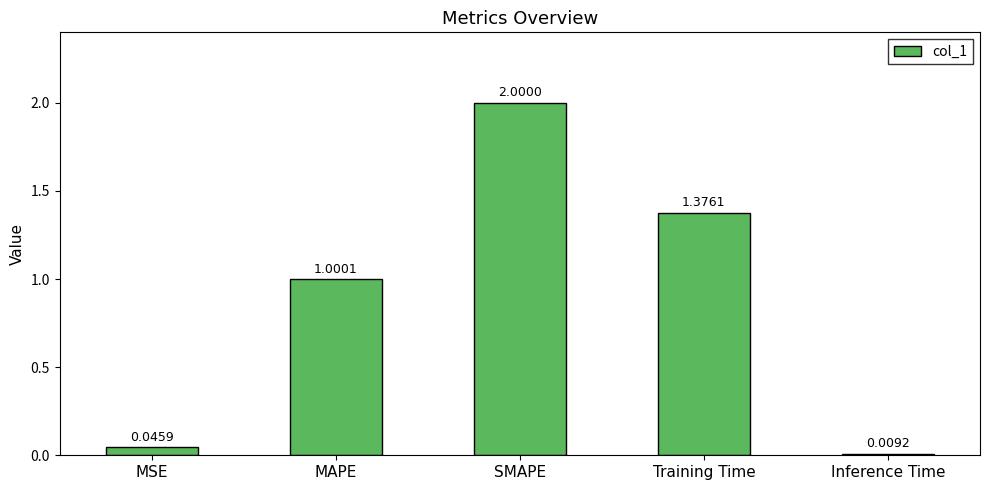

What is the difference between the second highest and second lowest values?

1.3